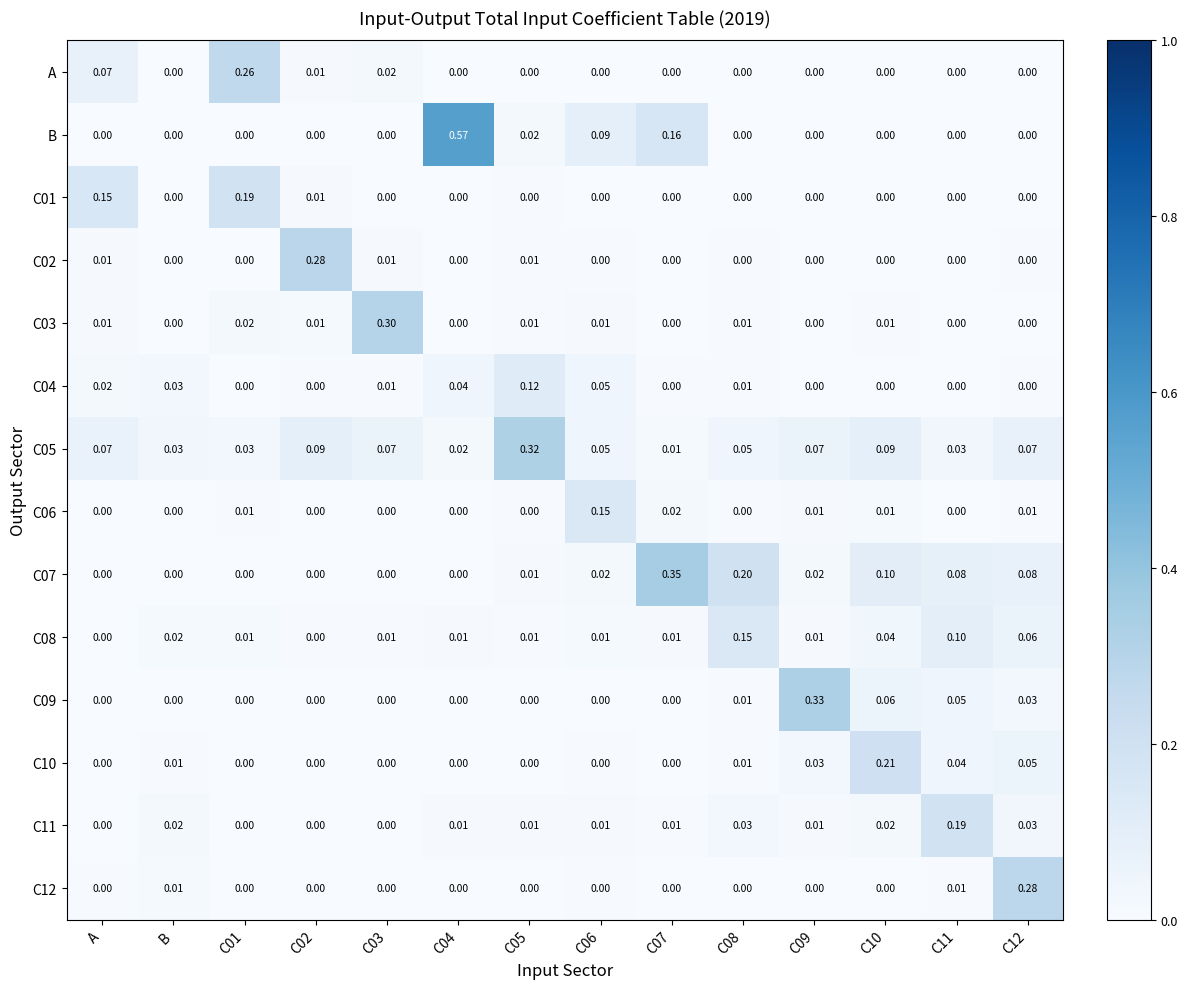

Which series has the largest range (max minus min)?

B